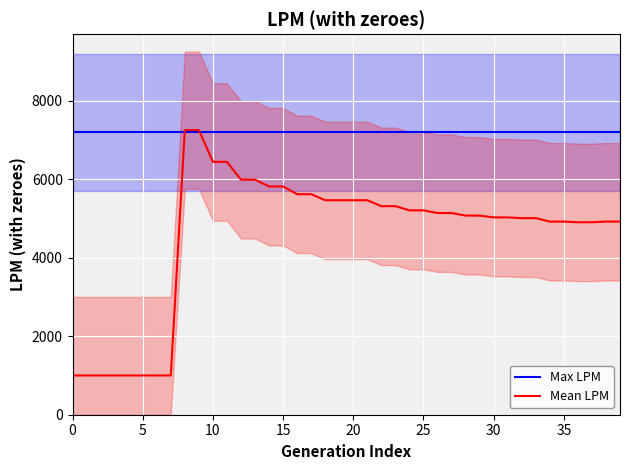

What is the maximum value shown in the chart?

7247.8